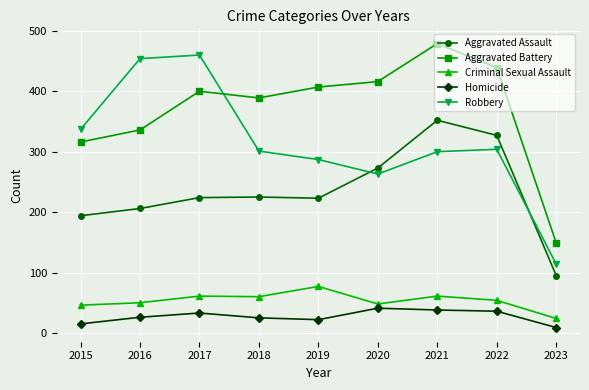

The Aggravated Battery series shows 449 at 2015. True or false?

False